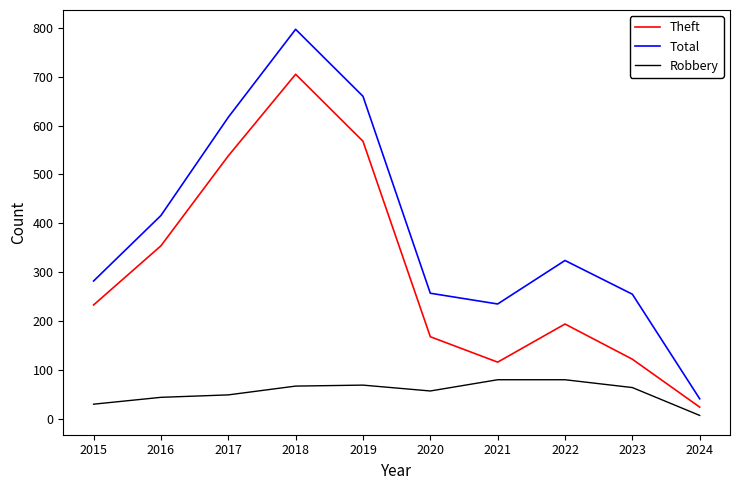

Where is Theft nearest to the value 364?

2016